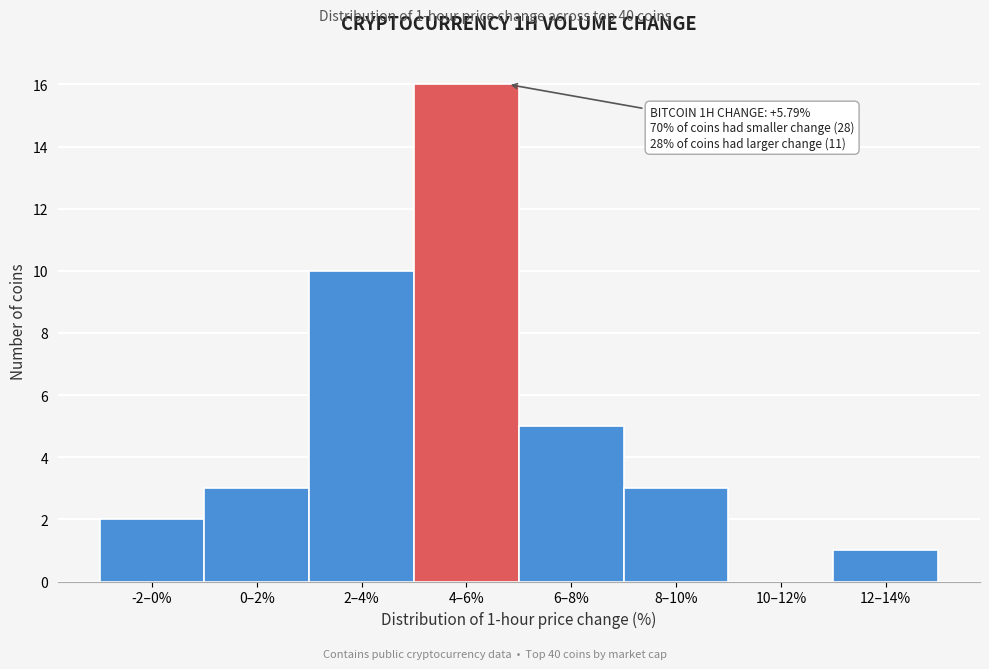

Reading left to right, transcribe all the data shown in this chart.

-2–0%=2	0–2%=3	2–4%=10	4–6%=16	6–8%=5	8–10%=3	10–12%=0	12–14%=1